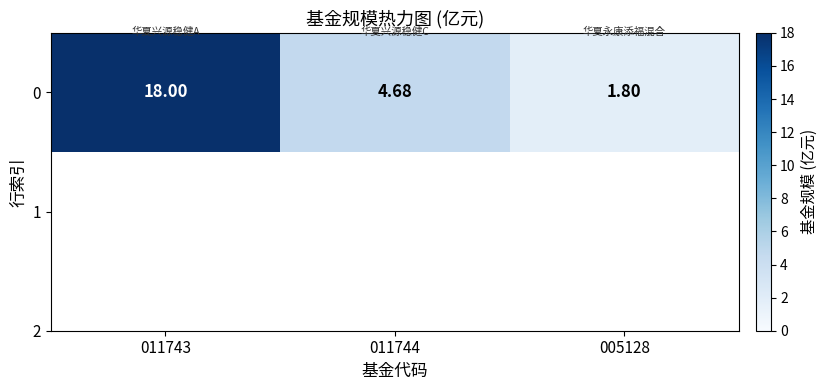

Rank the categories by value from lowest to highest.

005128, 011744, 011743